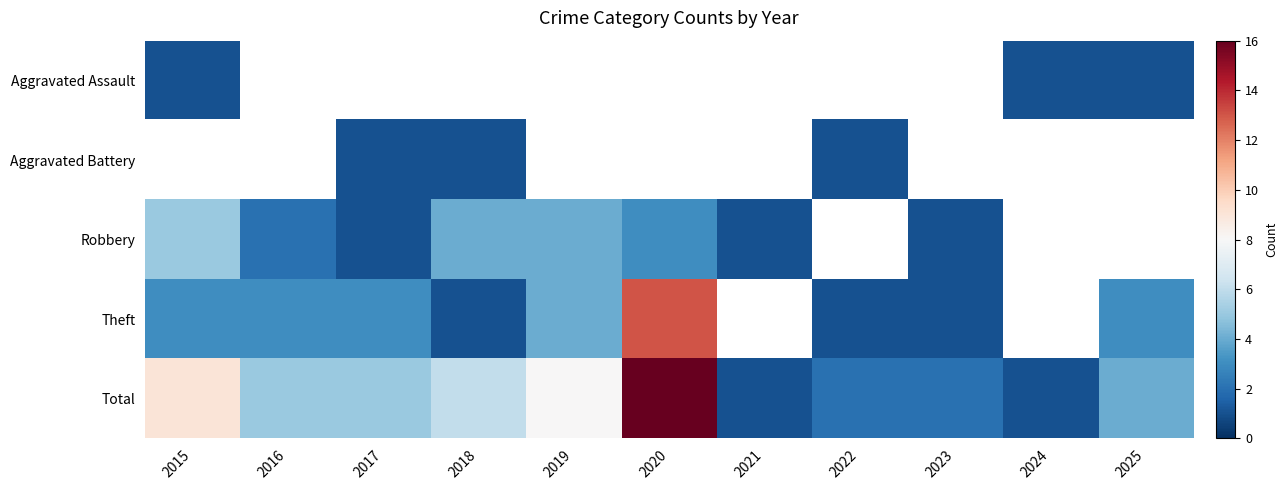

Rank the categories by Aggravated Assault value from lowest to highest.

2015, 2016, 2017, 2018, 2019, 2020, 2021, 2022, 2023, 2024, 2025